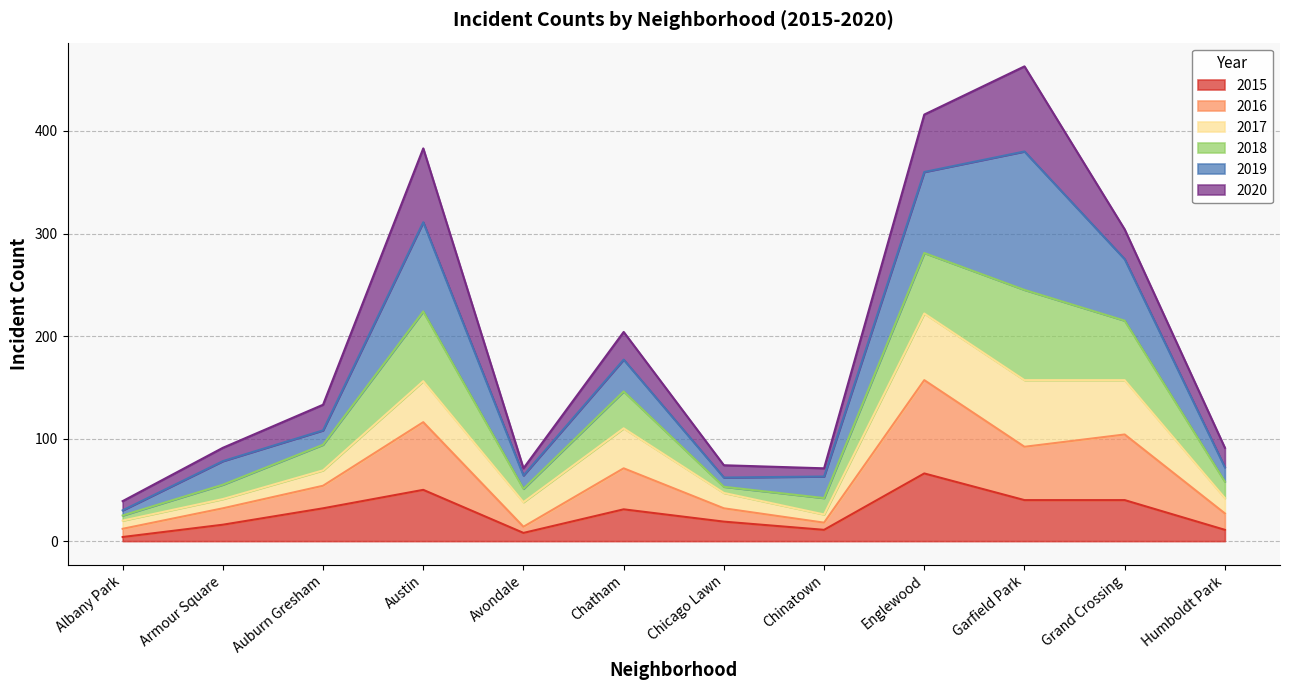

The value of 2015 at Austin is 50. True or false?

True